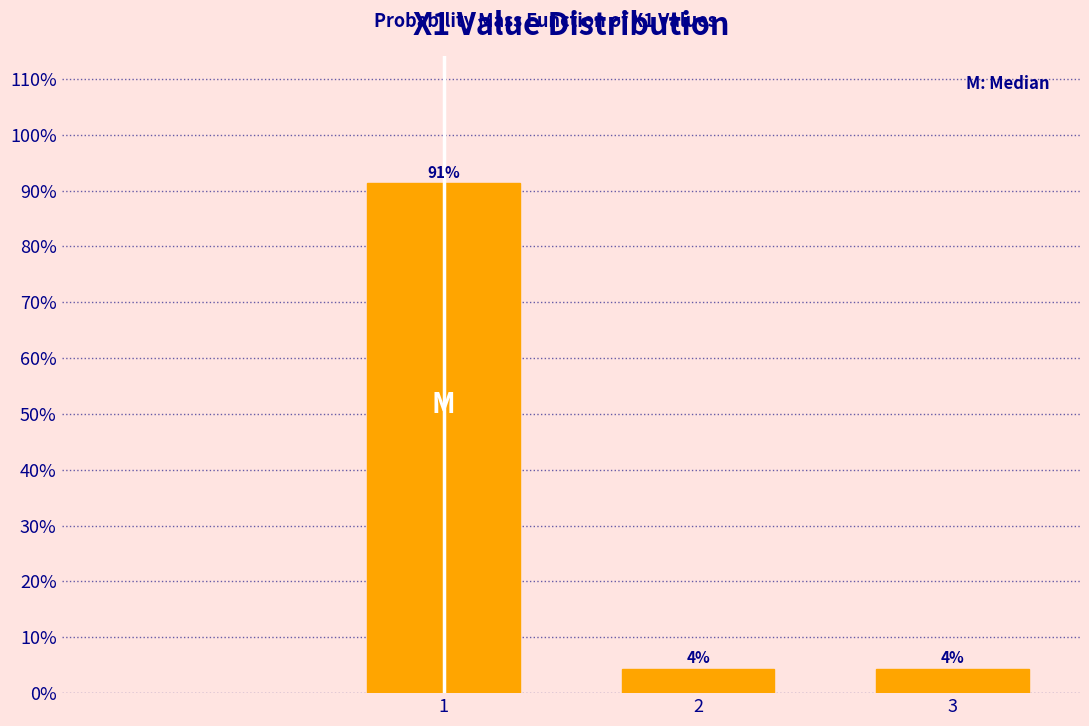

How many bars are there in total?

3